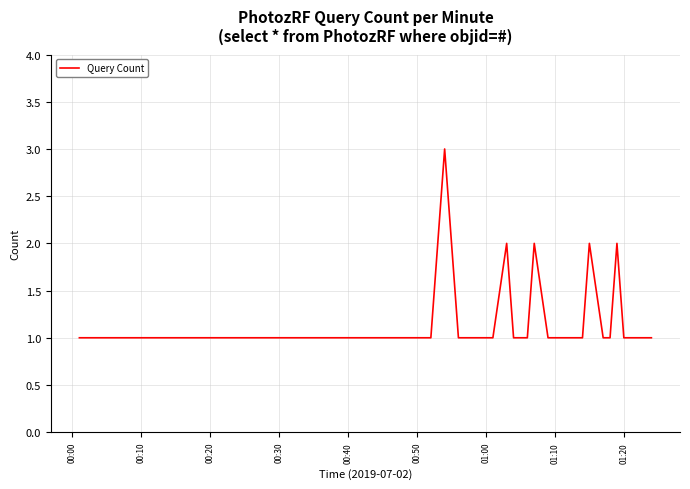

What is the greatest value displayed?

3